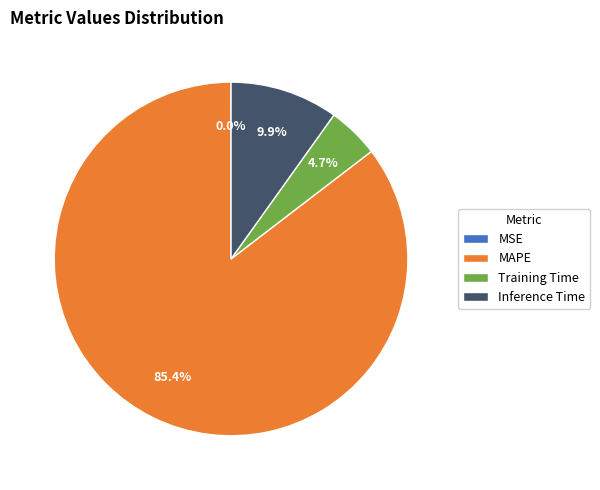

To the nearest percent, what is the combined percentage of Inference Time and MAPE?

95%